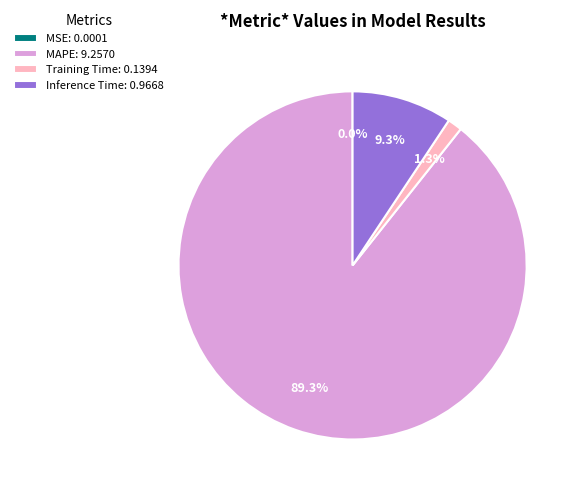

Which has a higher value, MAPE: 9.2570 or Inference Time: 0.9668?

MAPE: 9.2570